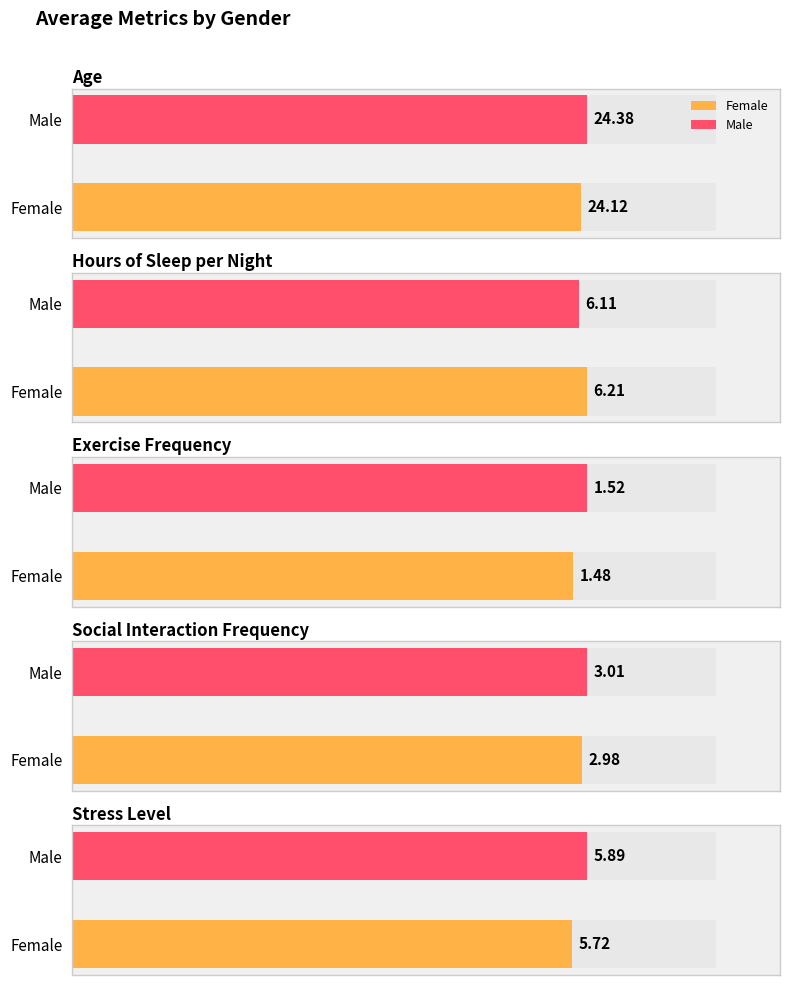

True or false: Exercise Frequency has a value of 2.2 at Female.

False